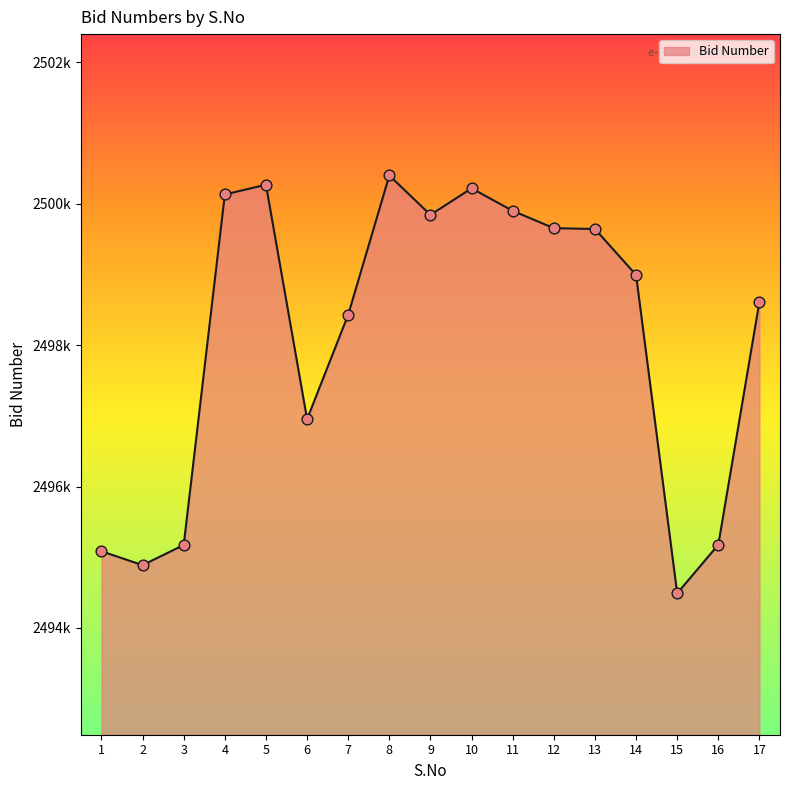

Between 11 and 9, which is larger?

11